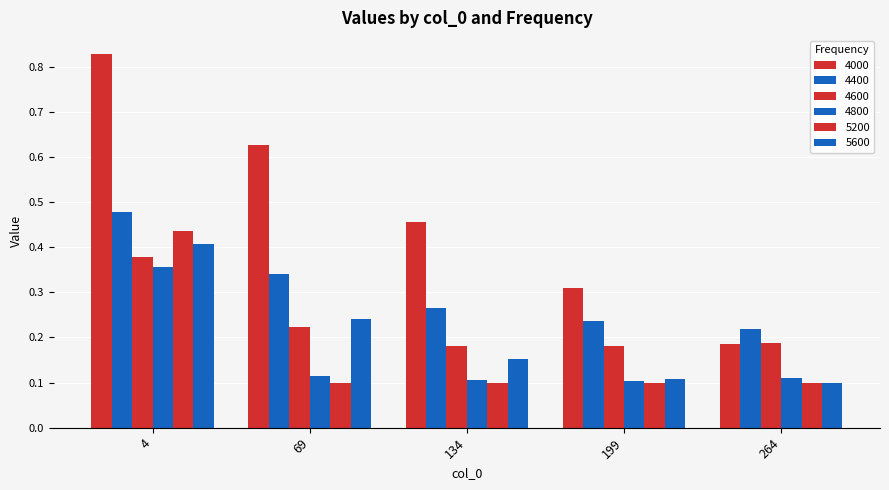

Does the chart contain stacked bars?

No